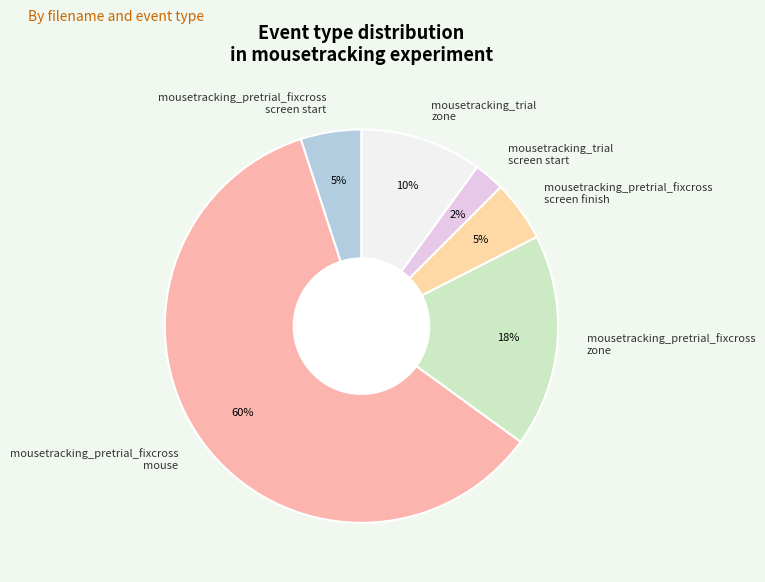

Is the sum of mousetracking_trial screen start and mousetracking_pretrial_fixcross screen finish greater than half?

No